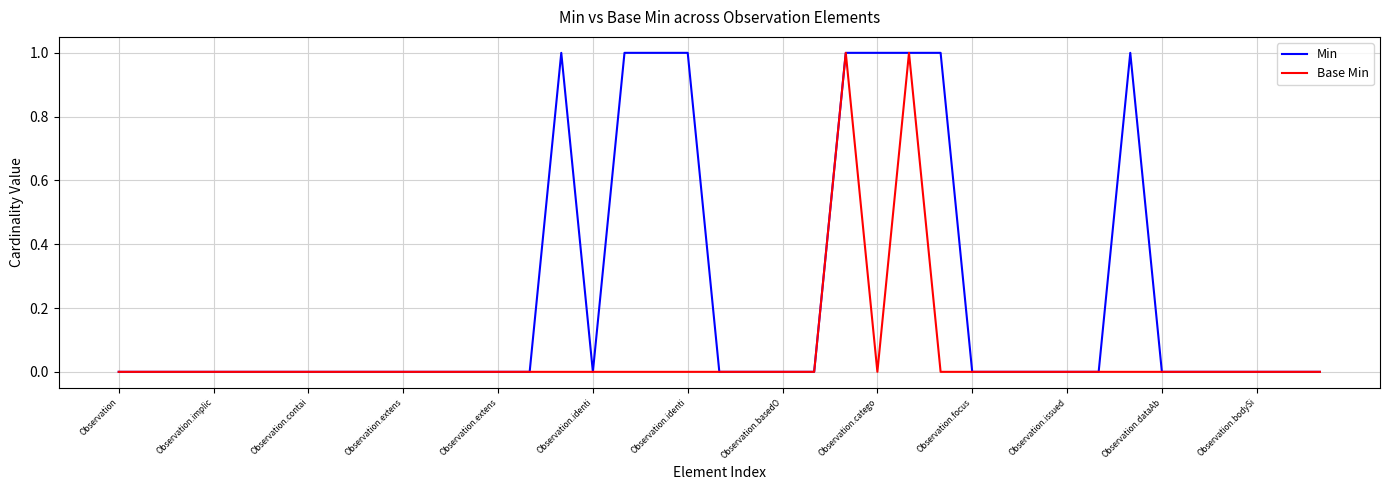

Which series has the largest total across all categories?

Min